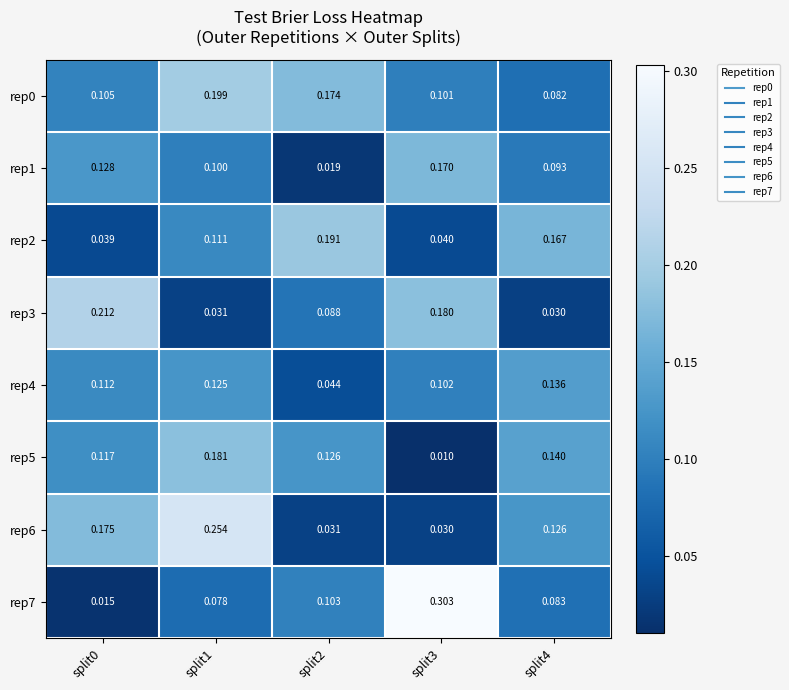

Is the value of rep5 at split4 greater than the value of rep2 at split2?

No